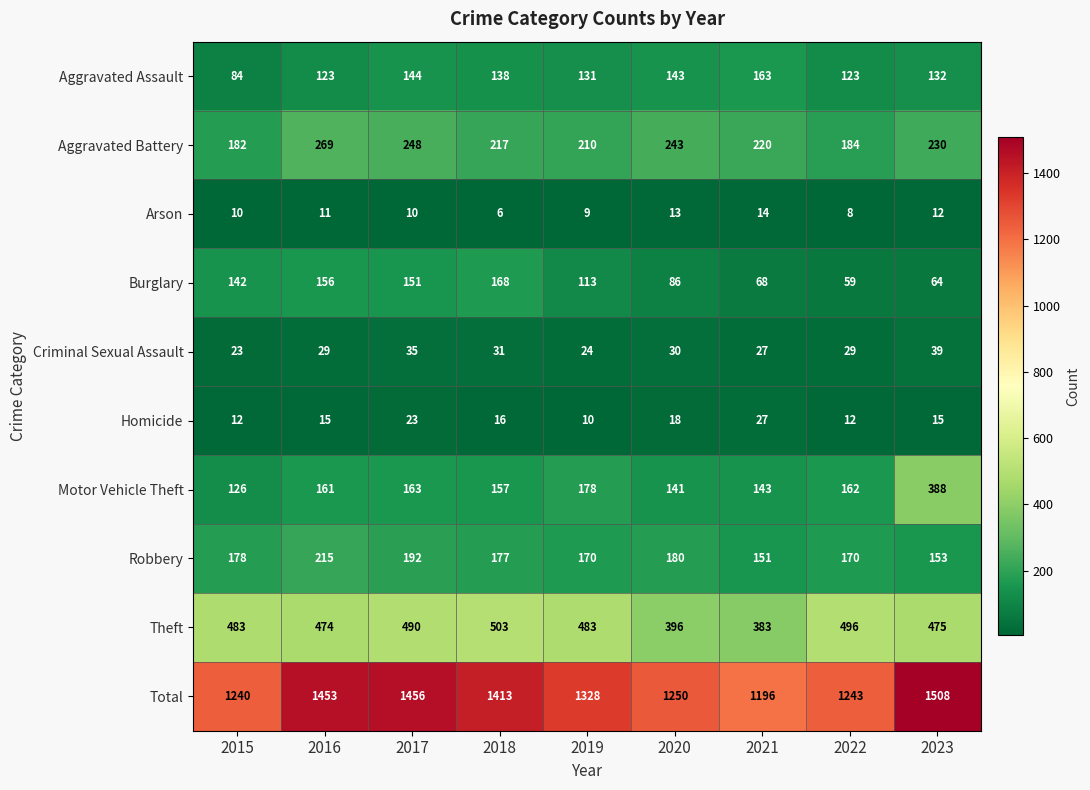

What is the minimum value shown in the chart?

6